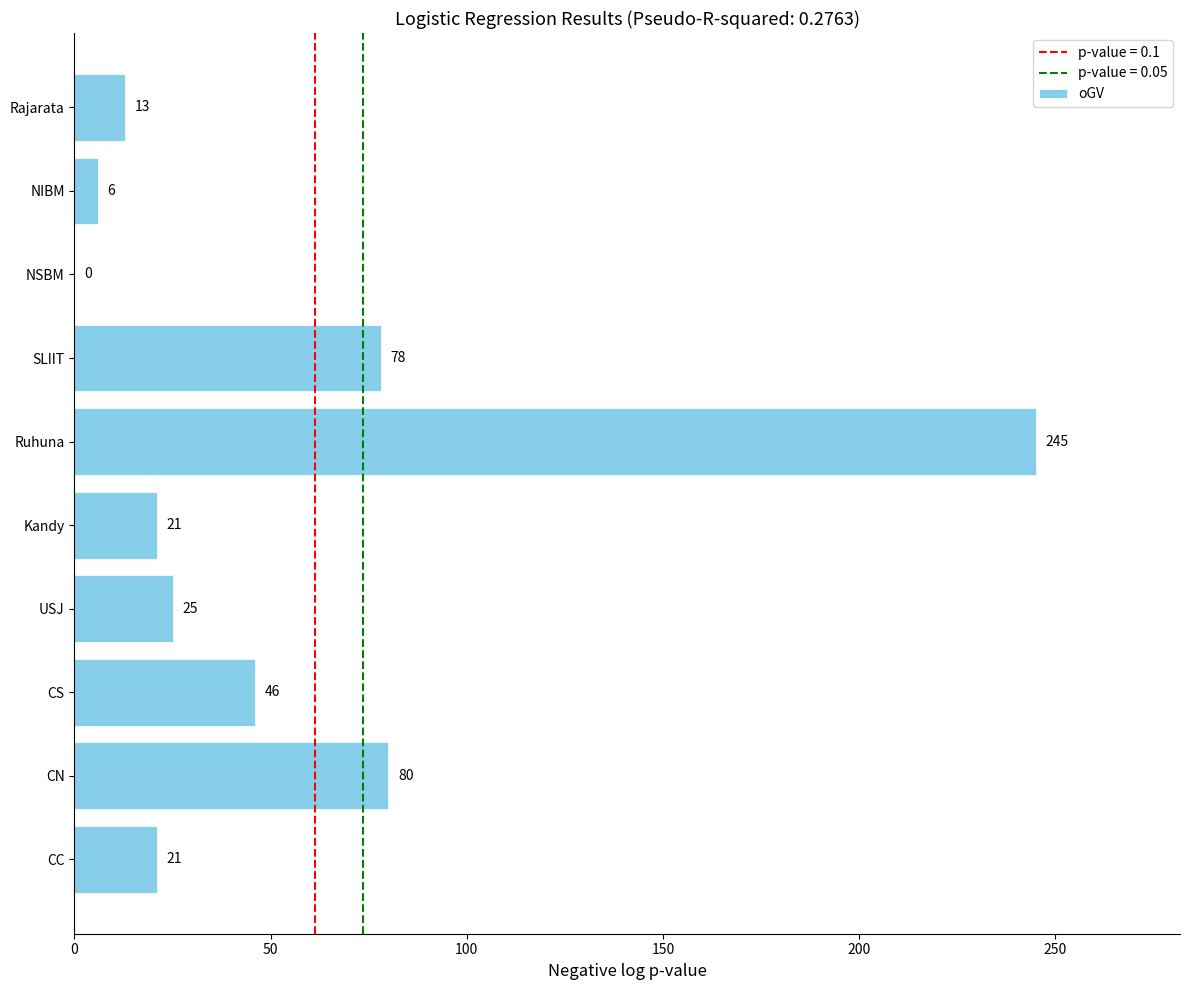

What is the change in value from CS to NIBM?

-40